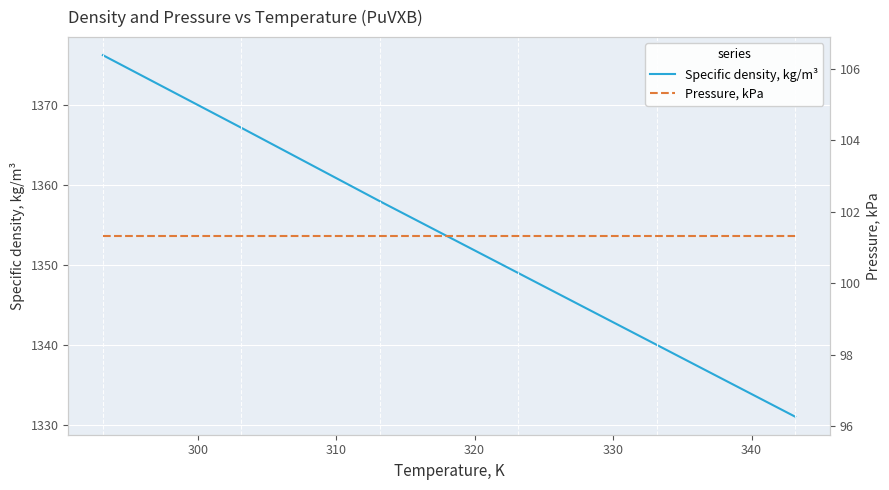

True or false: Specific density, kg/m³ and Pressure, kPa intersect in this chart.

False